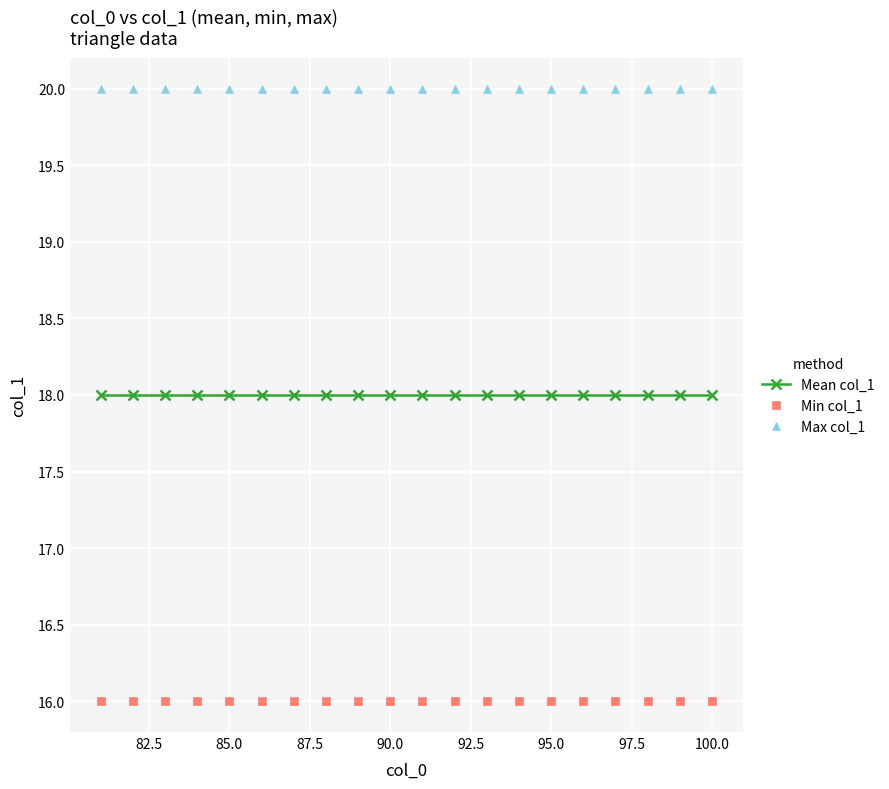

List the series in order of their overall mean, lowest first.

Min col_1, Mean col_1, Max col_1